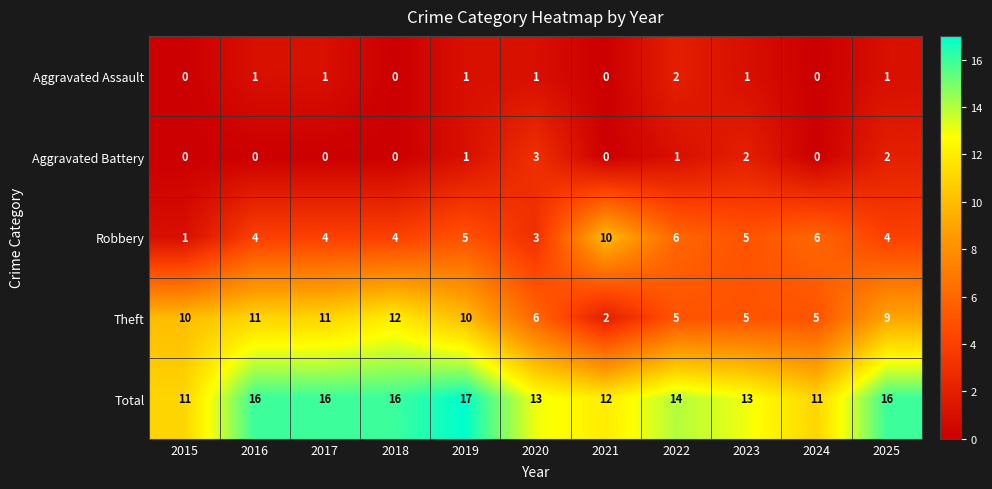

List the series in order of their peak value, lowest first.

Aggravated Assault, Aggravated Battery, Robbery, Theft, Total